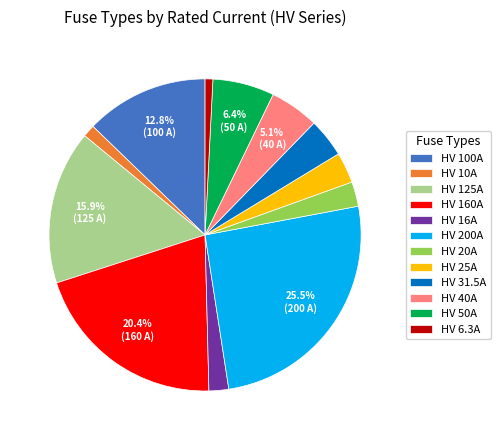

Which category has the biggest portion of the pie?

HV 200A